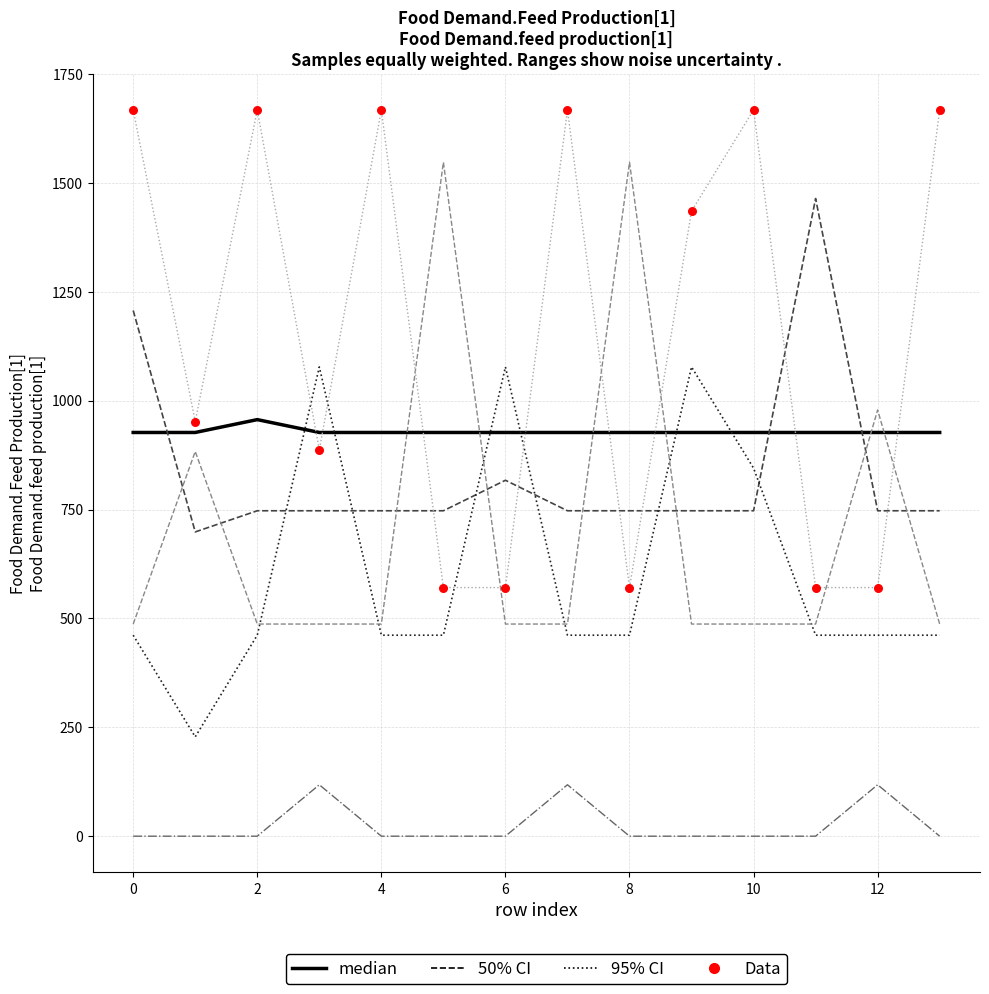

What is the maximum value shown in the chart?

1667.4